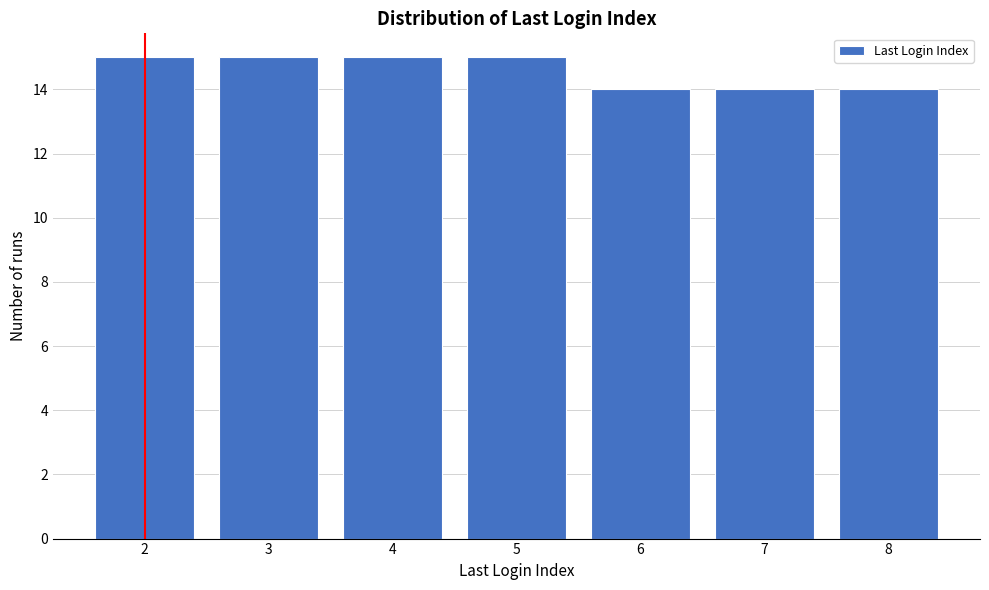

Reading right to left, list all the values displayed in this chart.

8=14	7=14	6=14	5=15	4=15	3=15	2=15